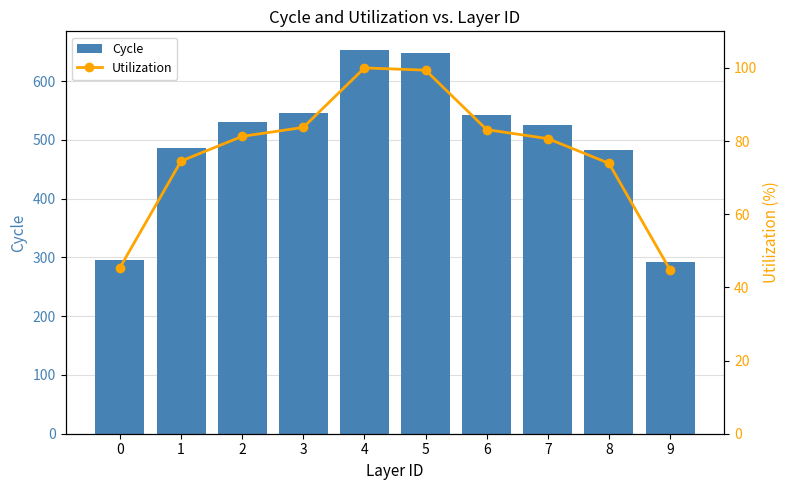

Which series has the widest spread of values?

Cycle